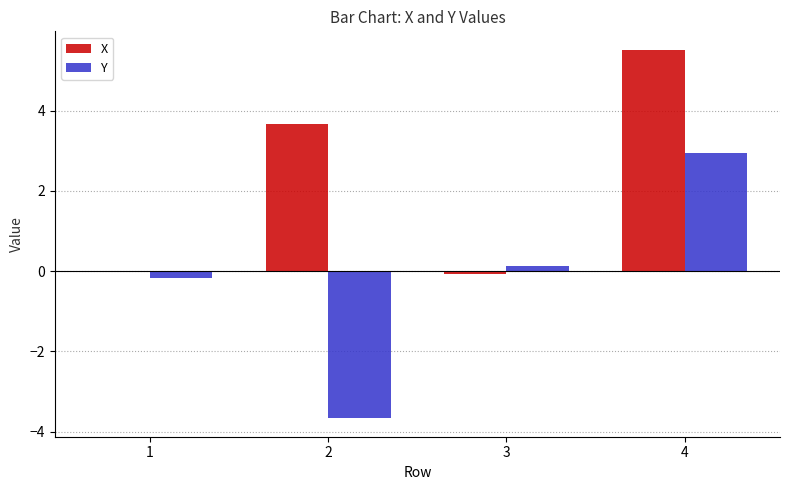

At which category does the chart reach its peak across all series?

4